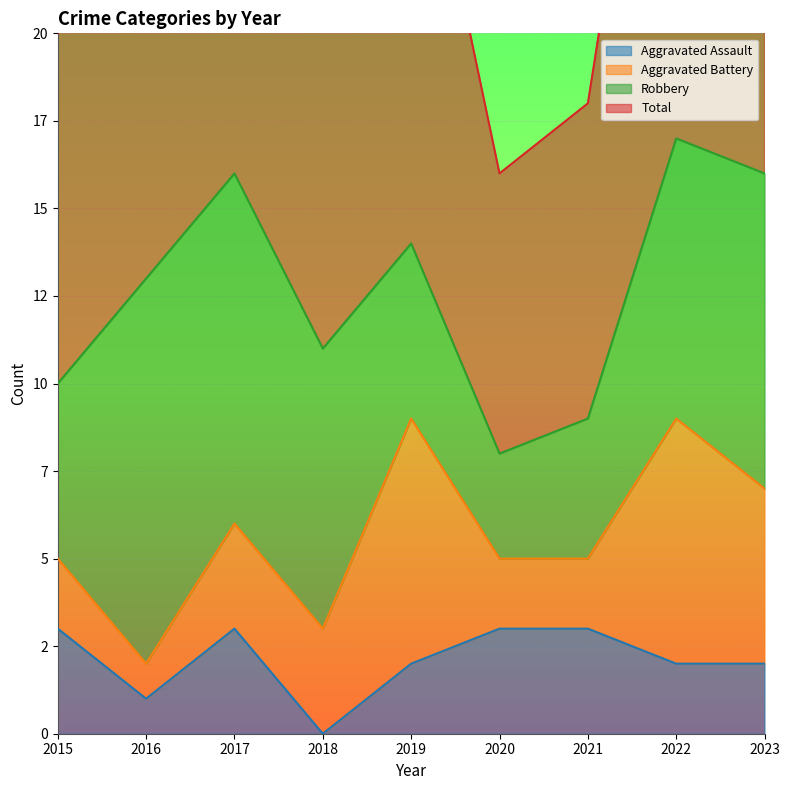

In Aggravated Assault, how many points are higher than both neighbors (excluding endpoints)?

1